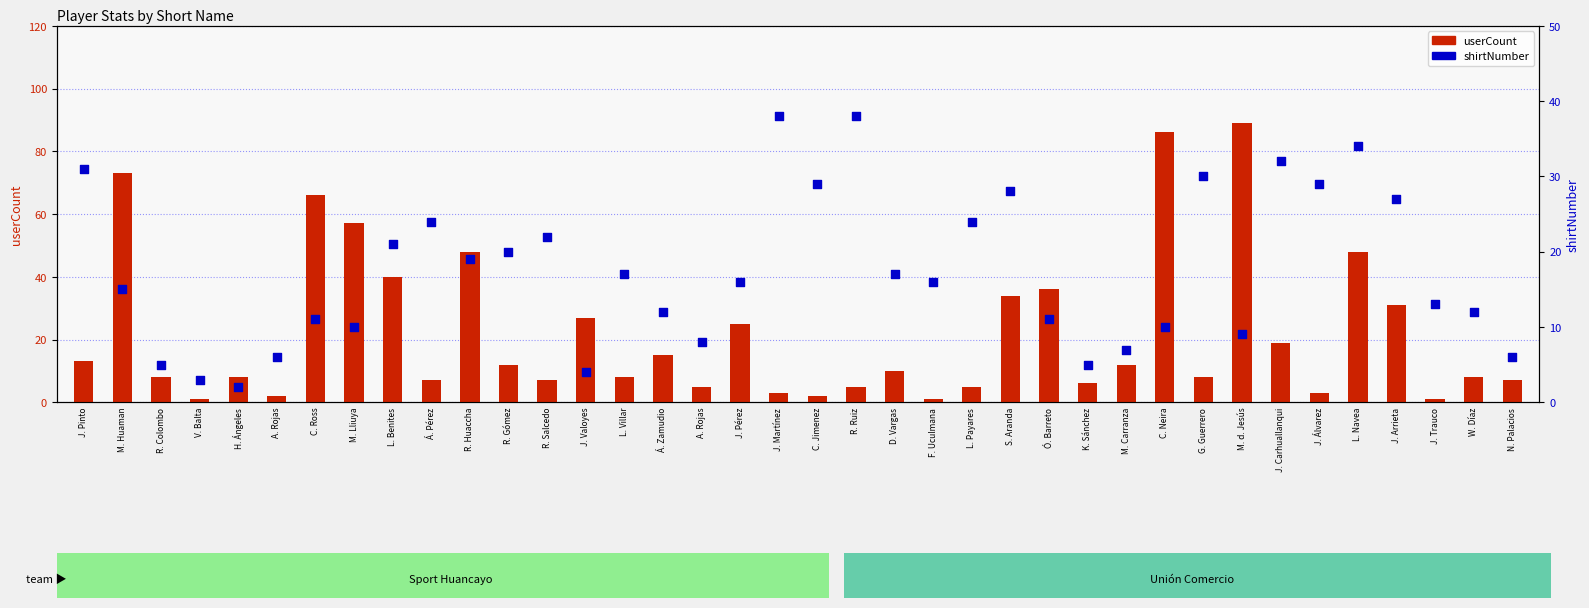

At how many categories does at least one series exceed 63?

4